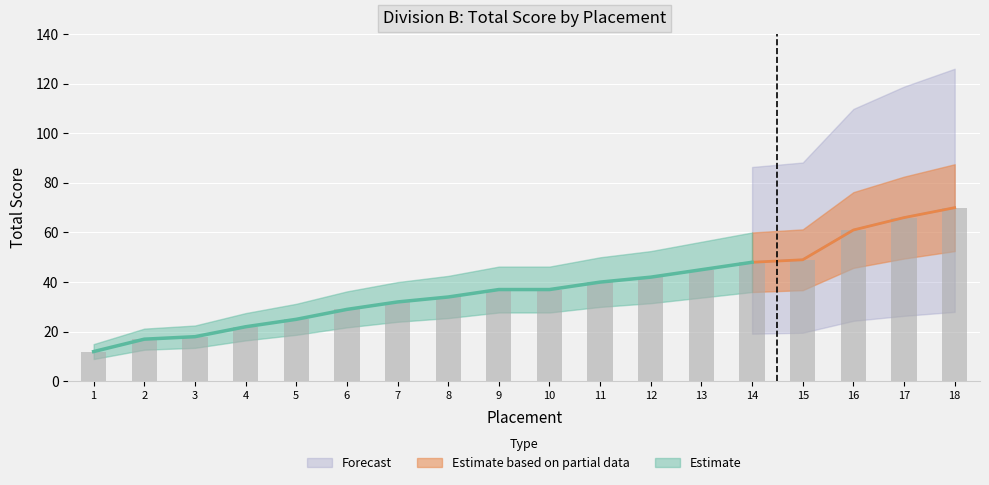

What is the average value?

38